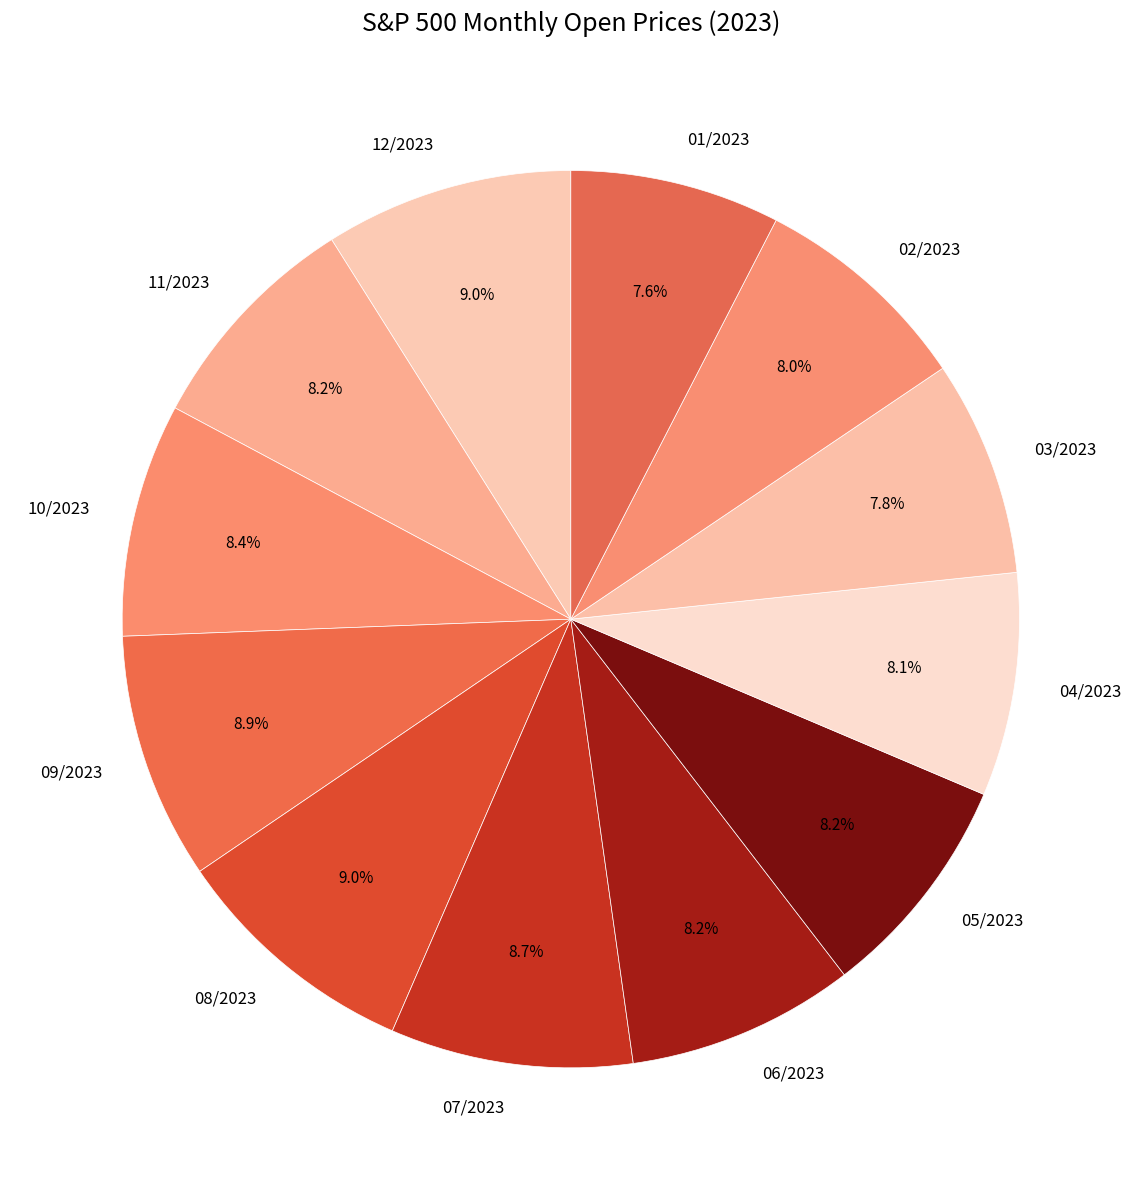

Approximately how many times larger is the value at 11/2023 compared to 05/2023?

1.0